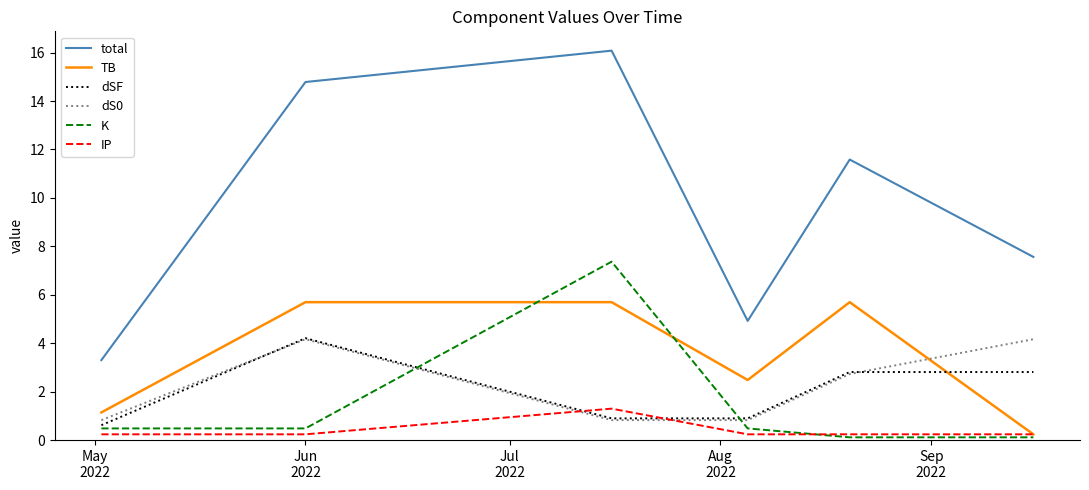

True or false: dSF and IP intersect in this chart.

True